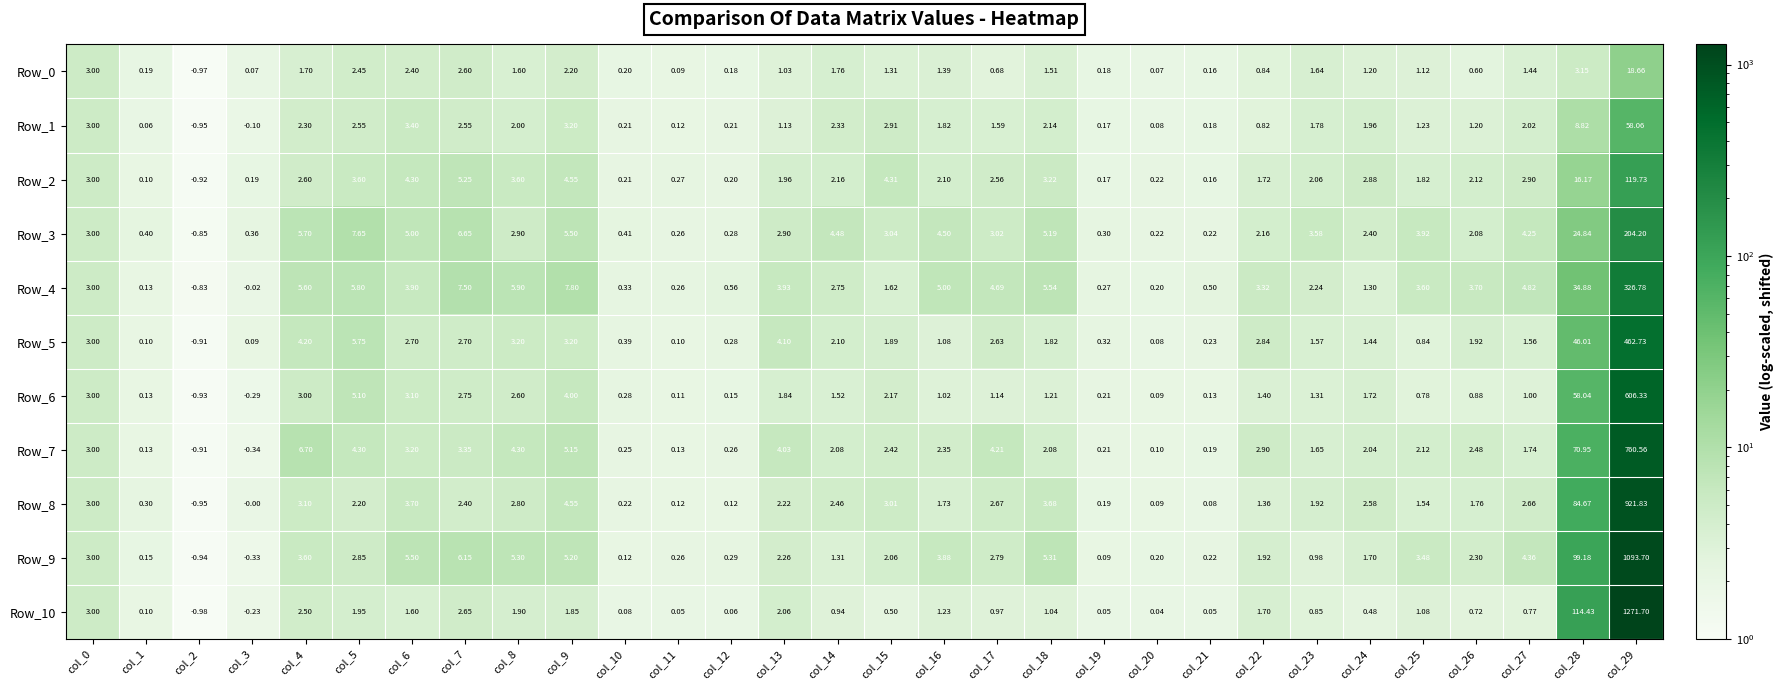

Which category has the lowest value across all series?

col_2